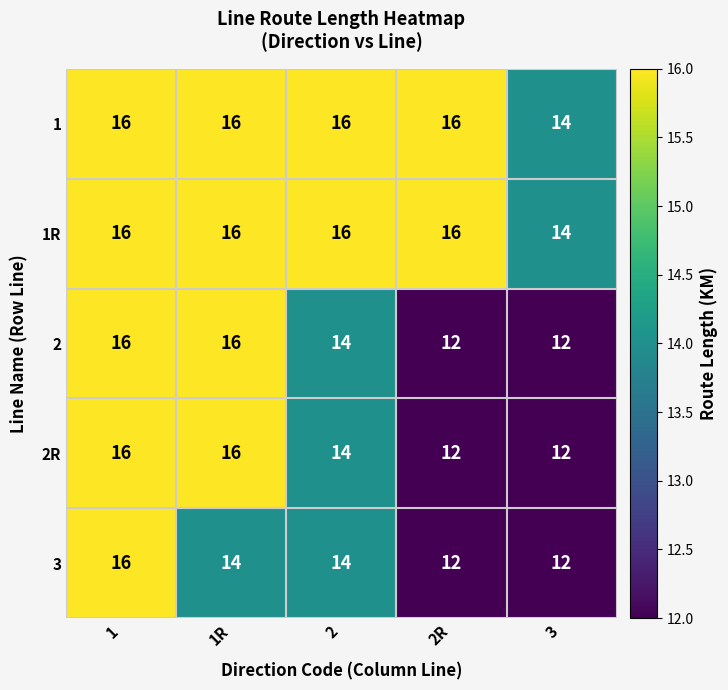

True or false: 2R has a value of 20 at 2R.

False